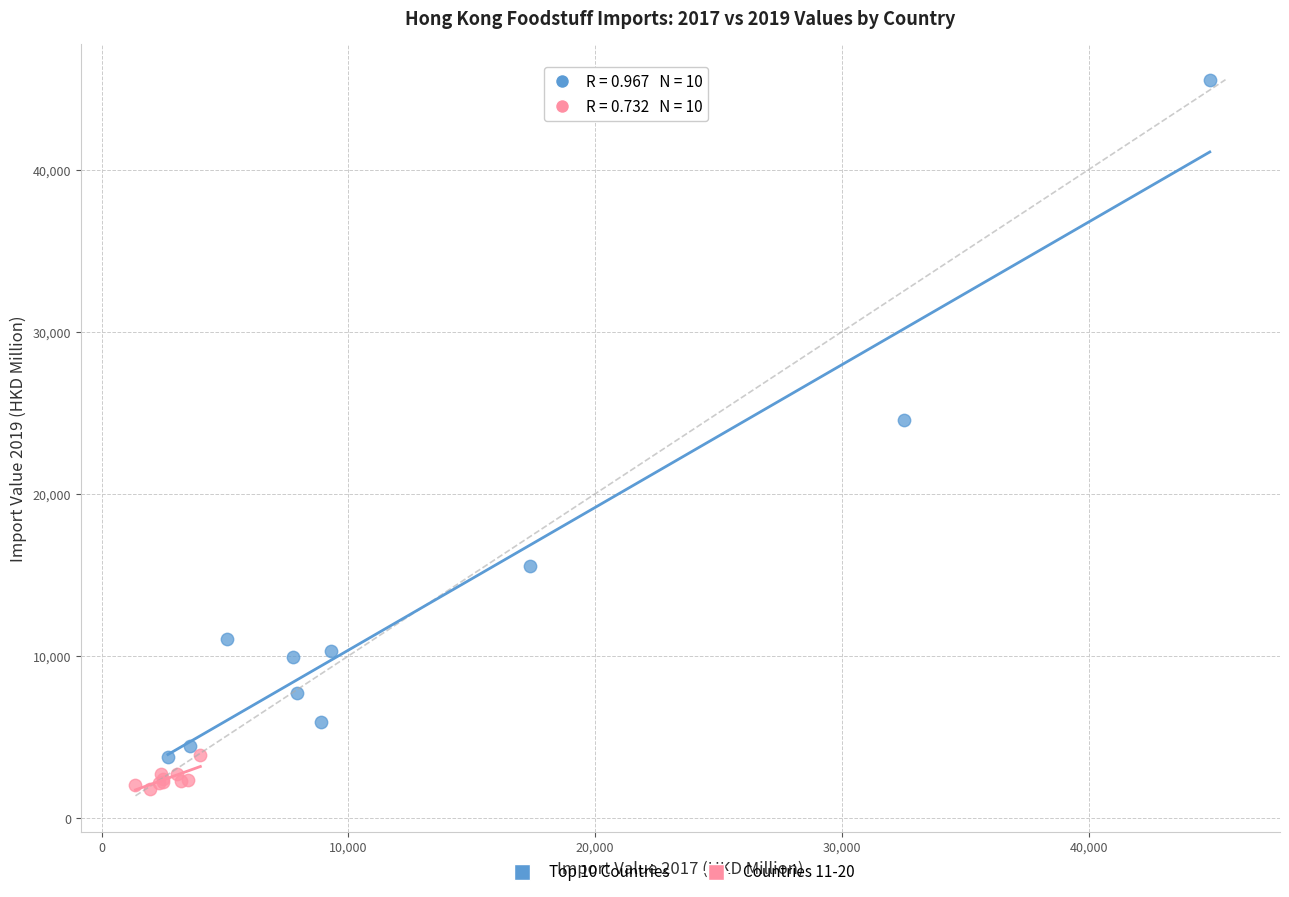

What are all the series names shown in the legend?

Top 10 Countries, Countries 11-20